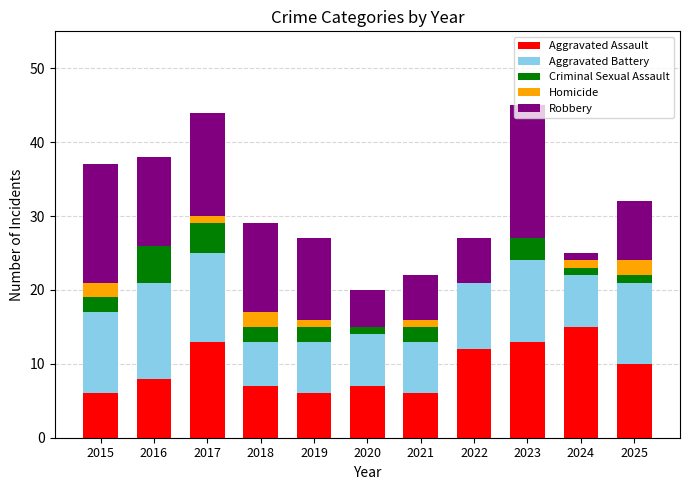

Which category has the highest value in the Aggravated Assault series?

2024